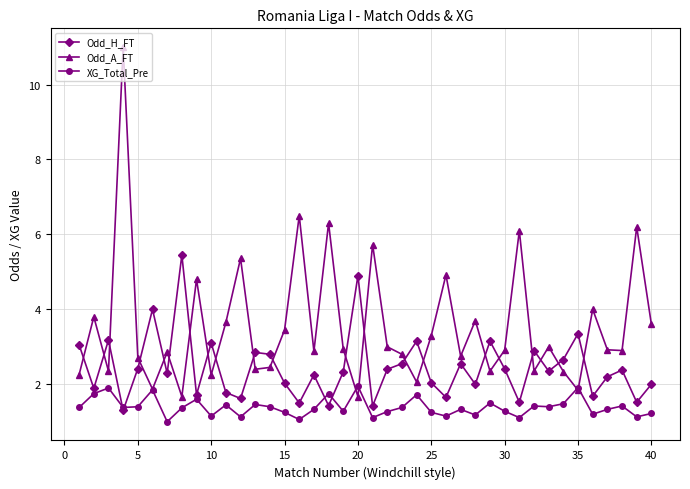

Rank the series by their average value, from lowest to highest.

XG_Total_Pre, Odd_H_FT, Odd_A_FT